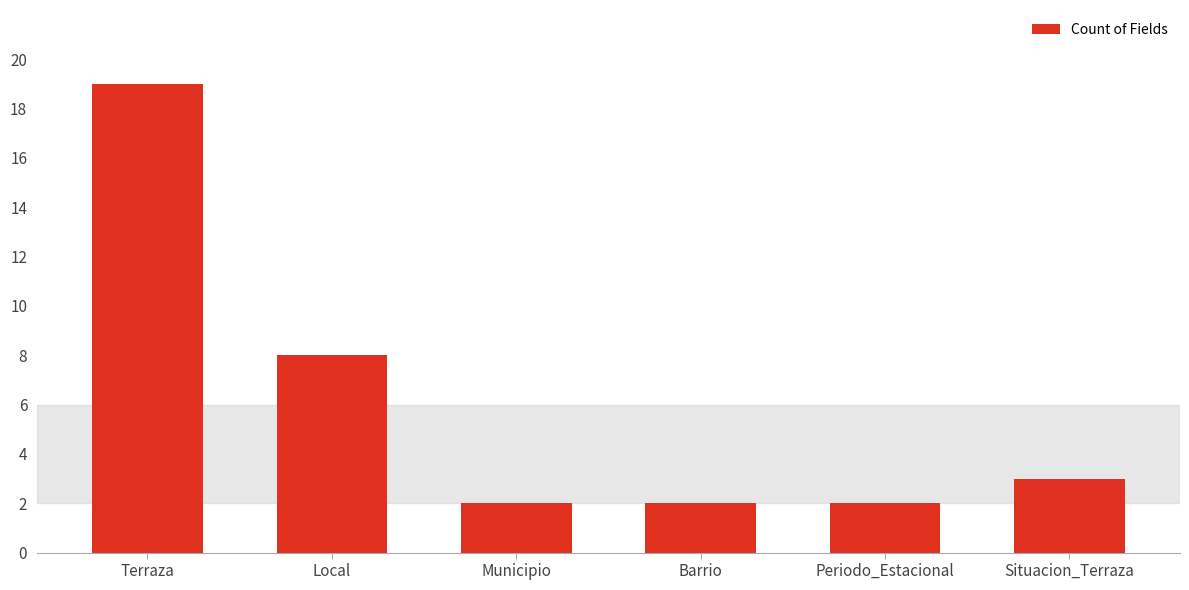

Is it true that the value at Terraza is 29?

False